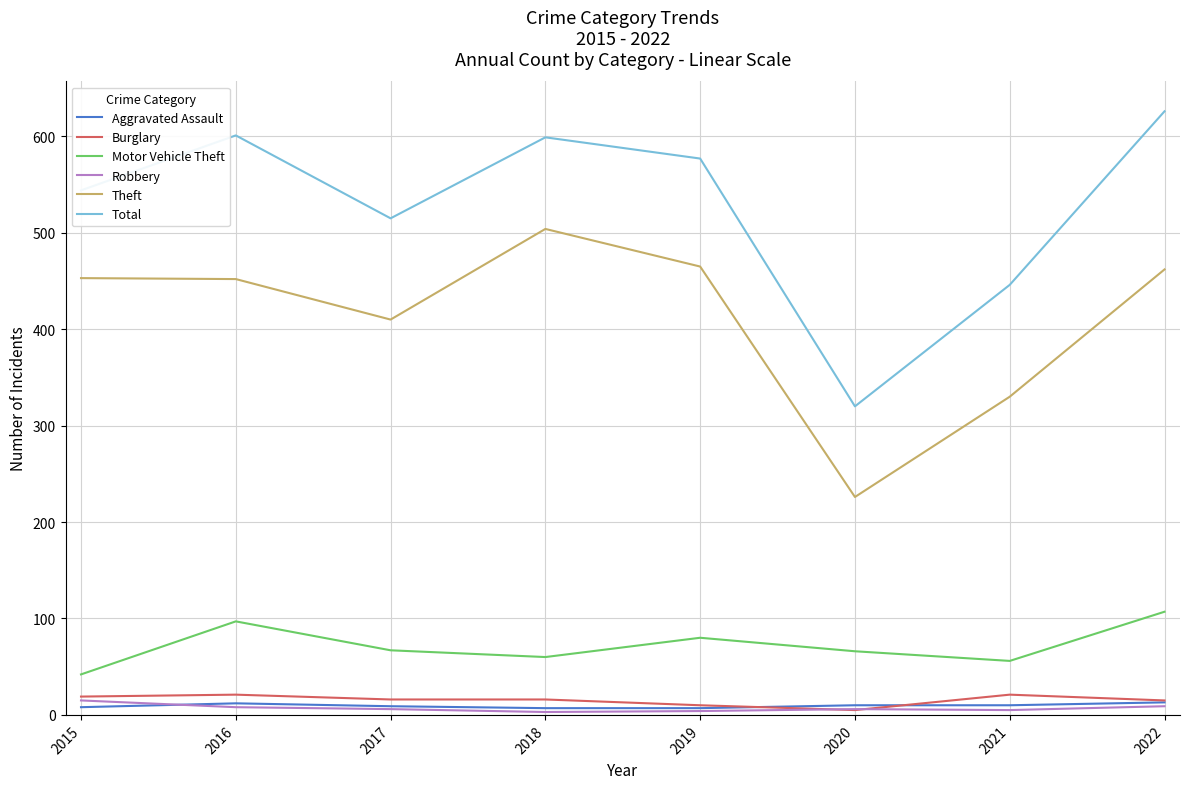

How many series are shown in this chart?

6